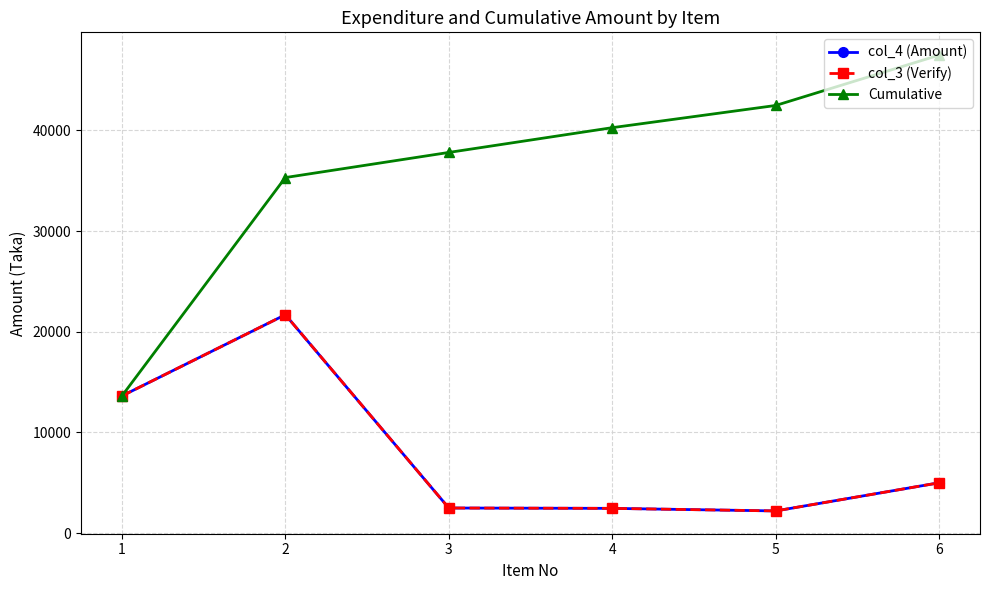

What is the sum of all col_4 (Amount) values?

47473